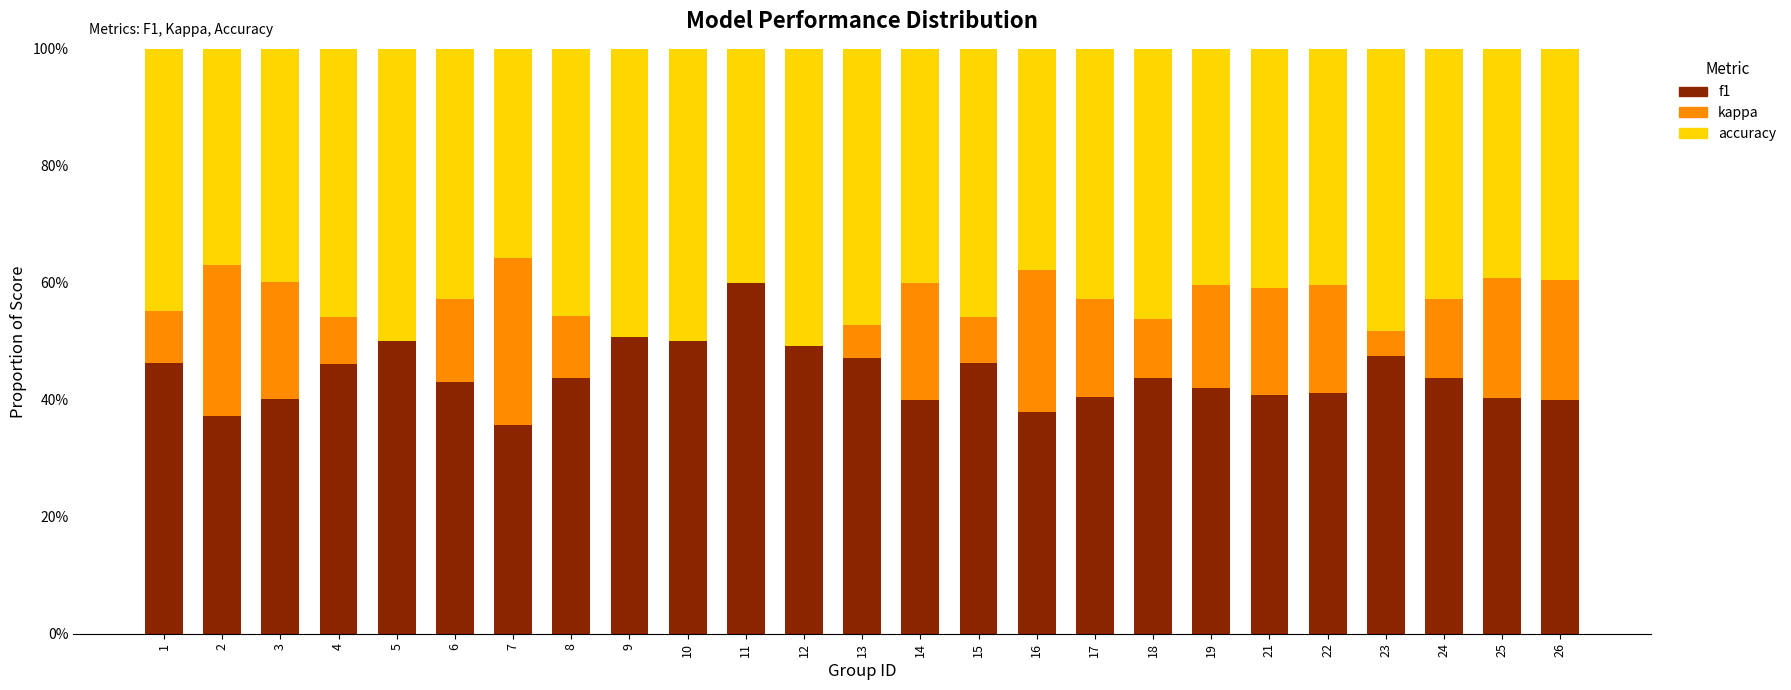

Does the chart contain stacked bars?

Yes